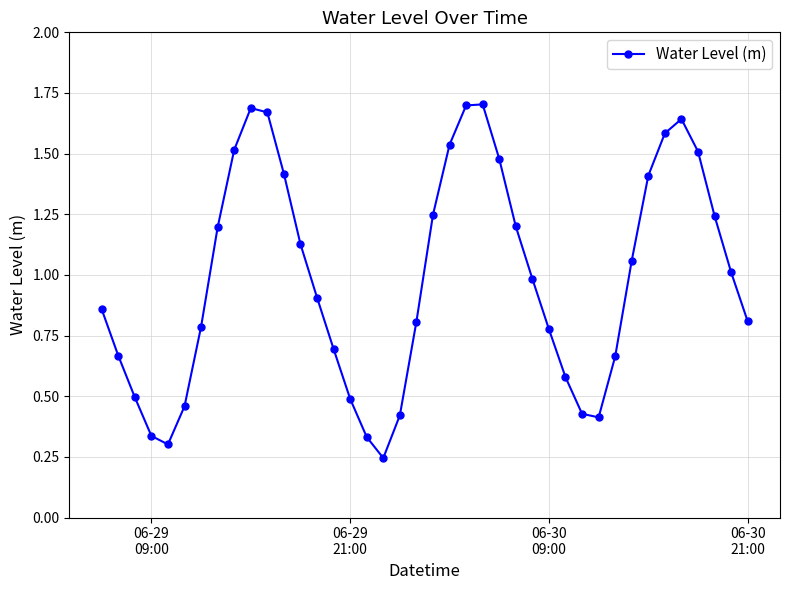

True or false: the data has more than 2 interior local peaks.

True